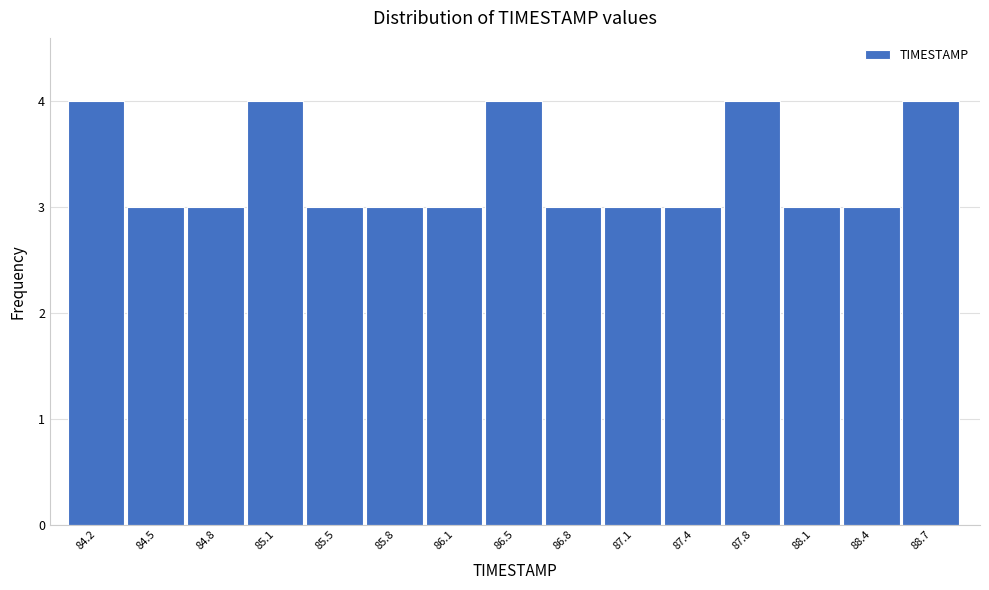

How tall is the bar that spans 84.35 to 84.65 on the x-axis? Neither the bar edges nor the heights are printed on the chart, so give them approximately, as read against the axes.

3